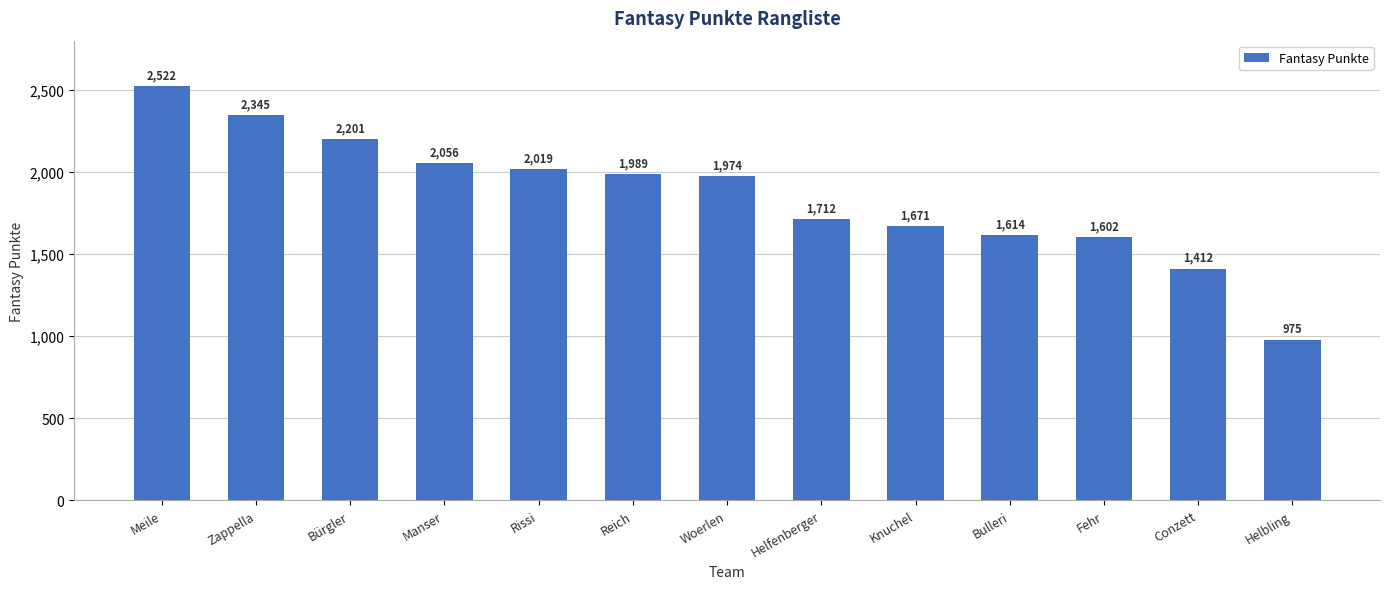

What is the value of the 10th bar from the left?

1614